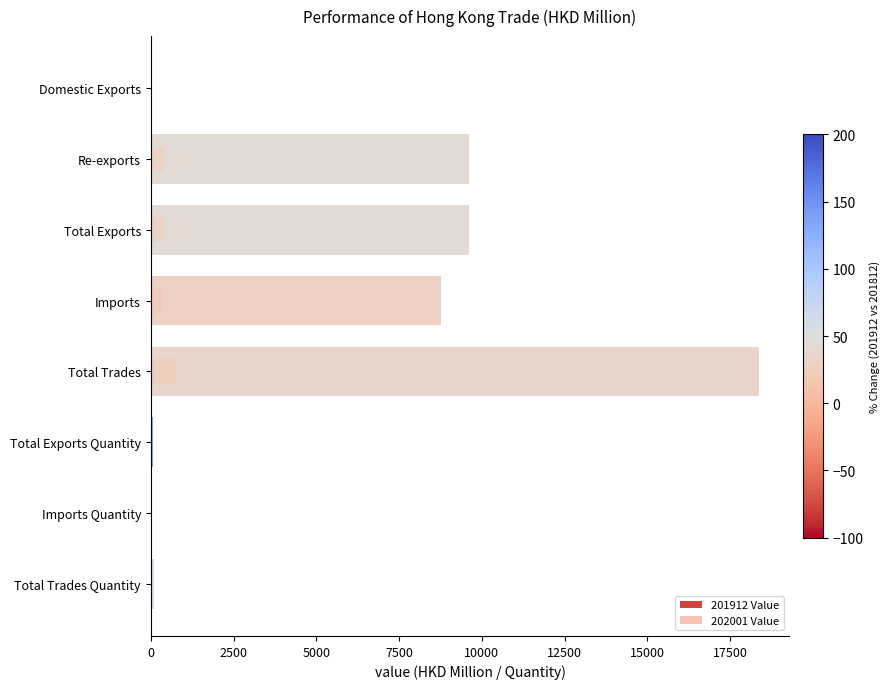

Reading left to right, list all the values displayed in this chart.

201912 Value: 2.9	9601.3	9604.2	8757.4	18361.6	56.4	47.6	104.1
202001 Value: 0.5	391.1	391.6	366.2	757.9	3.0	3.8	6.7